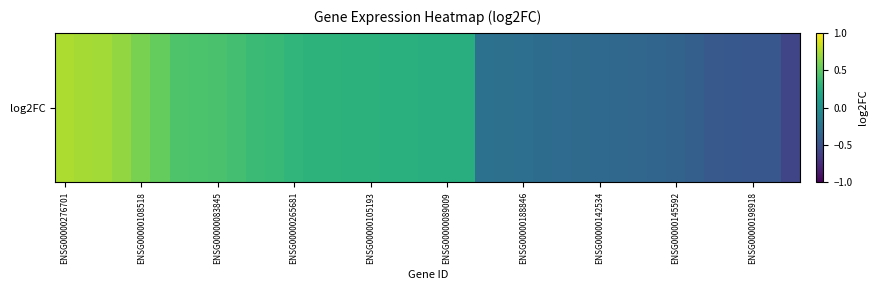

The chart shows a value of -0.2 at ENSG00000188846. True or false?

False